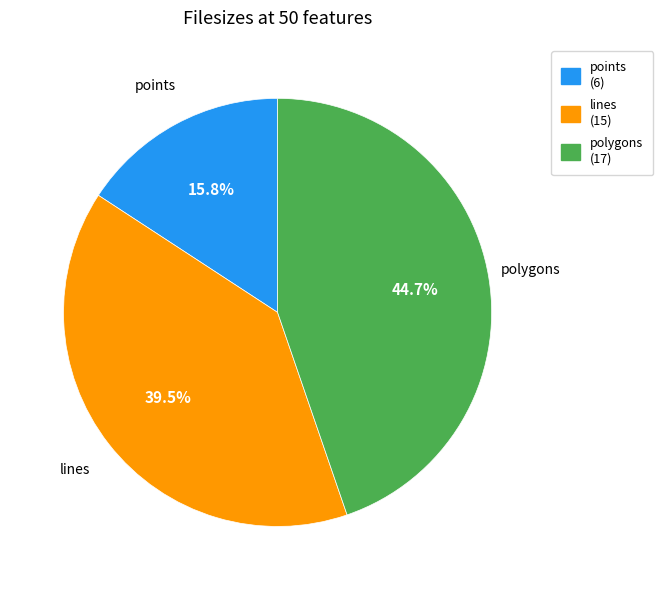

Which slice is the smallest?

points